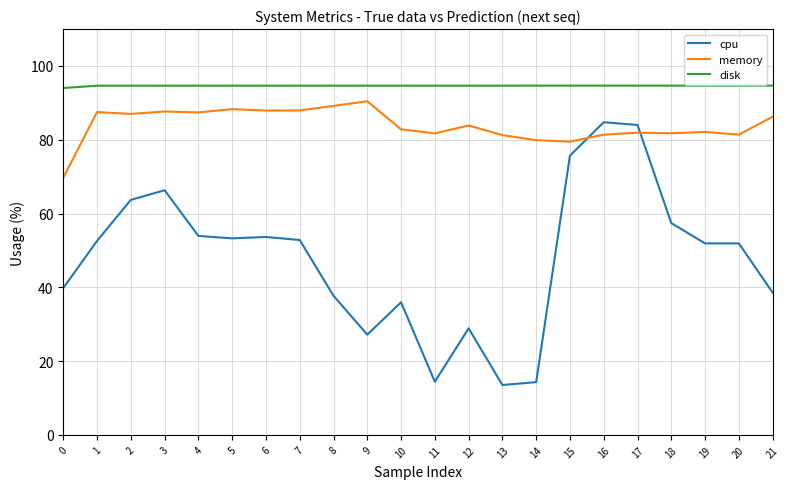

Is the value of cpu at 0 greater than the value of memory at 10?

No